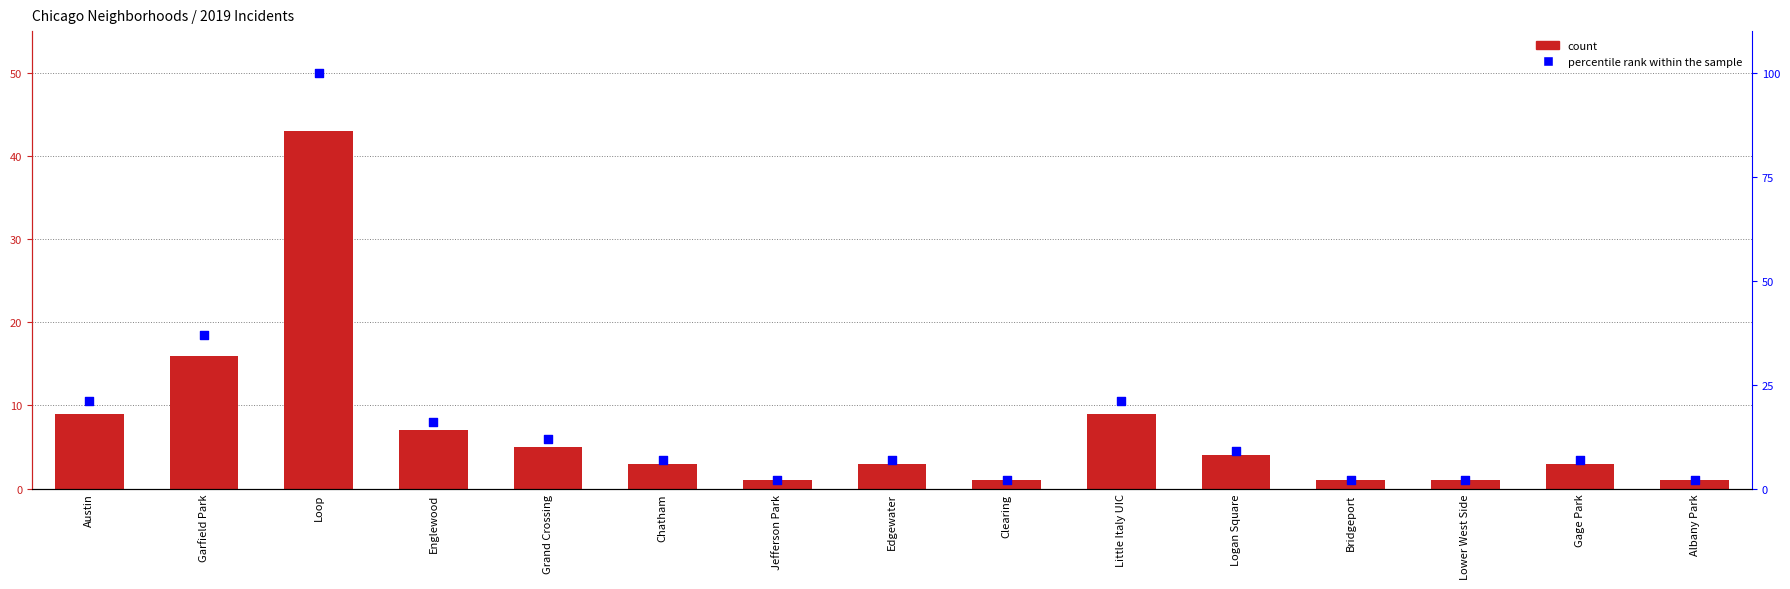

At how many categories does at least one series exceed 32?

2